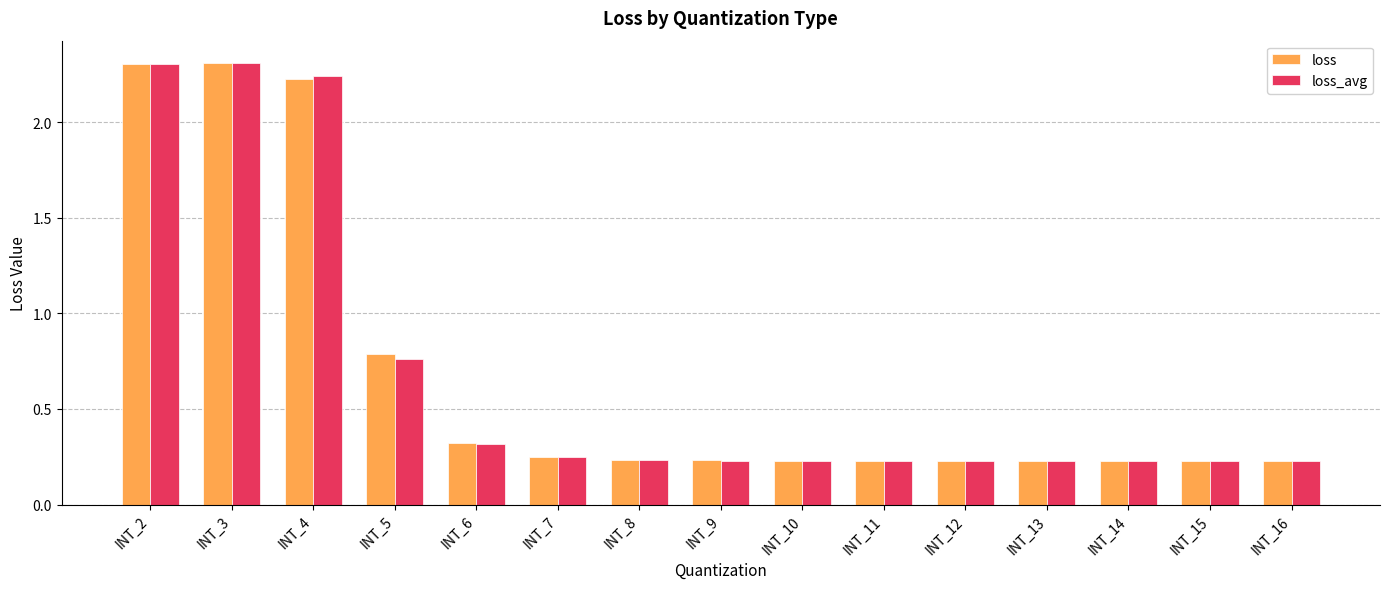

Is the value of loss_avg at INT_2 greater than the value of loss at INT_16?

Yes